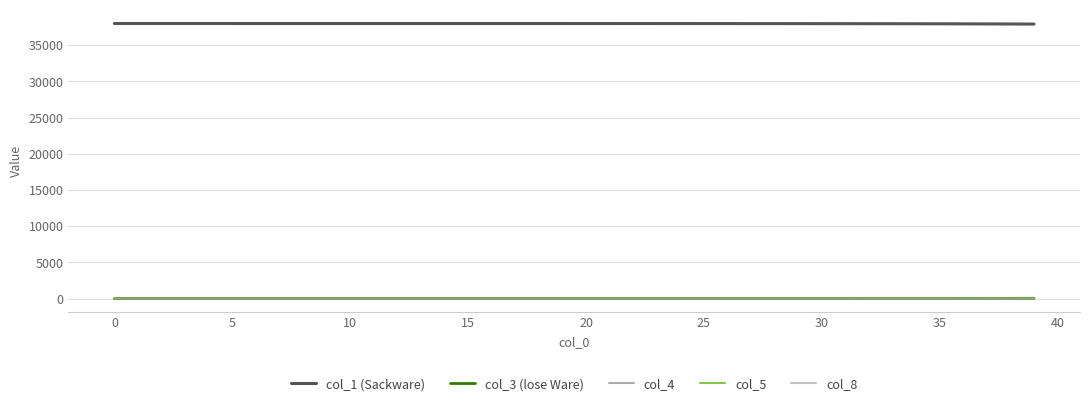

What is the maximum value for col_1 (Sackware)?

37987.0